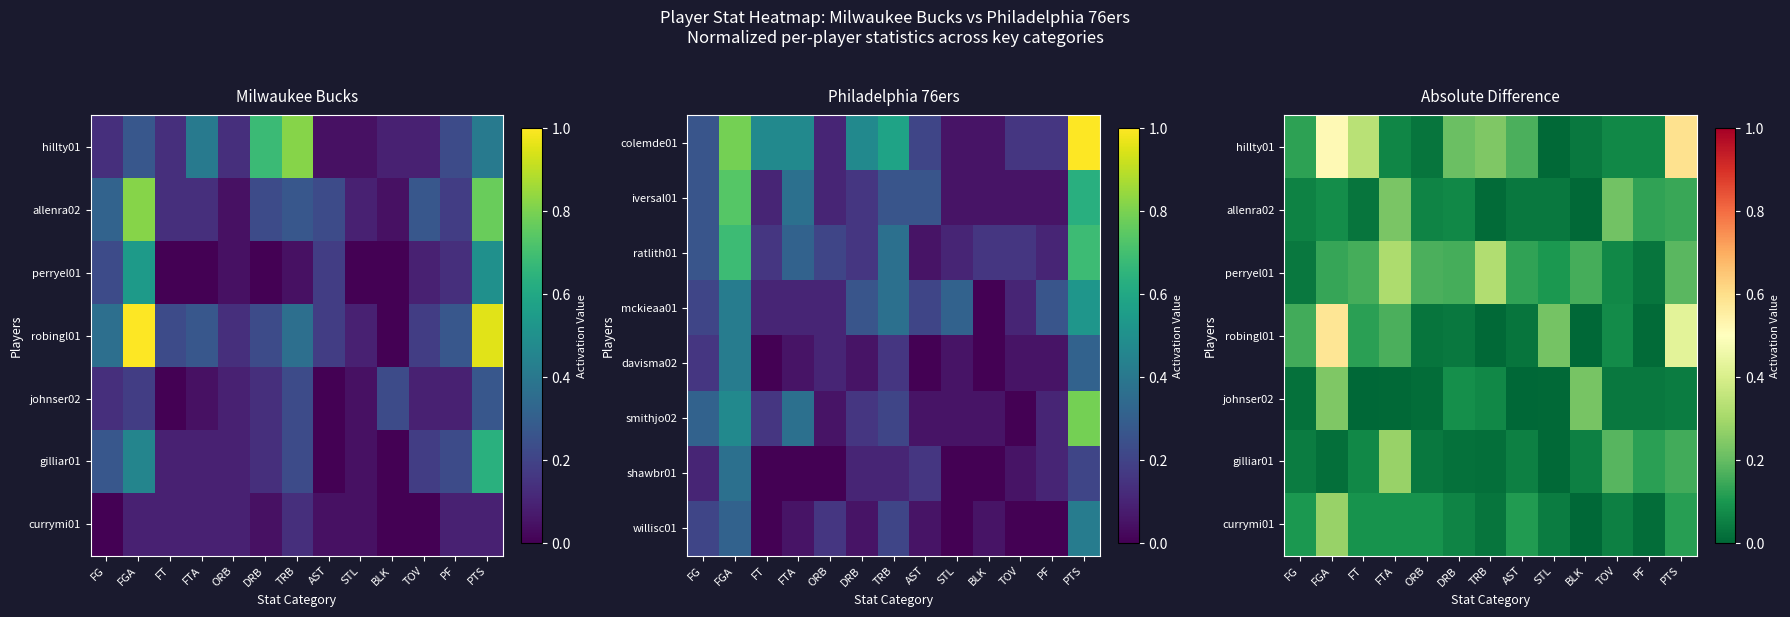

At how many categories does at least one series exceed 0?

13